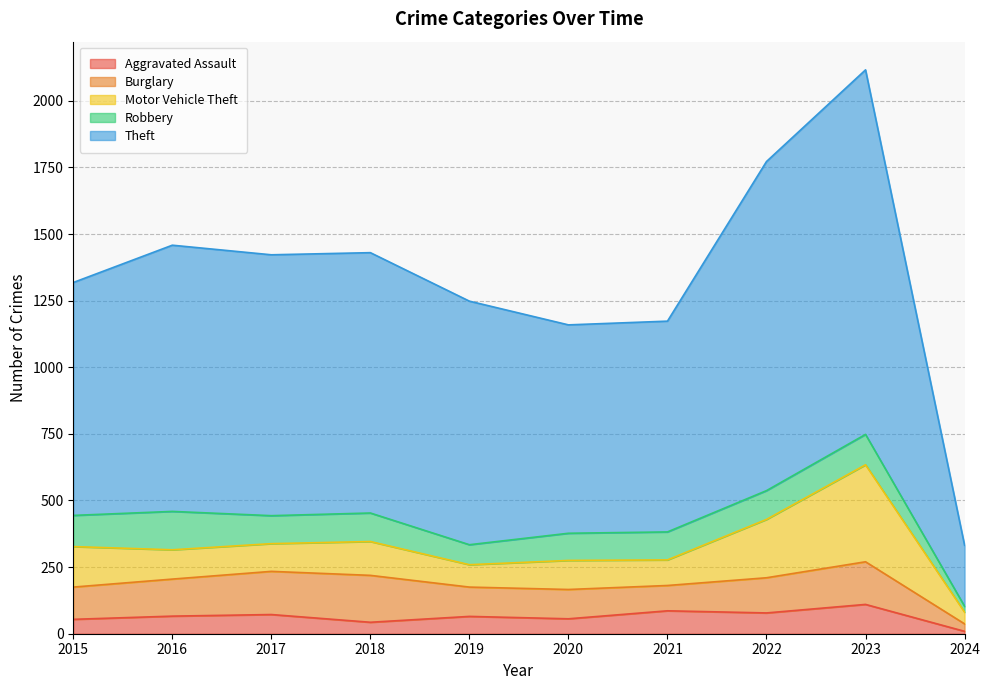

What is the value of the Theft point at the 3rd from the left?

979